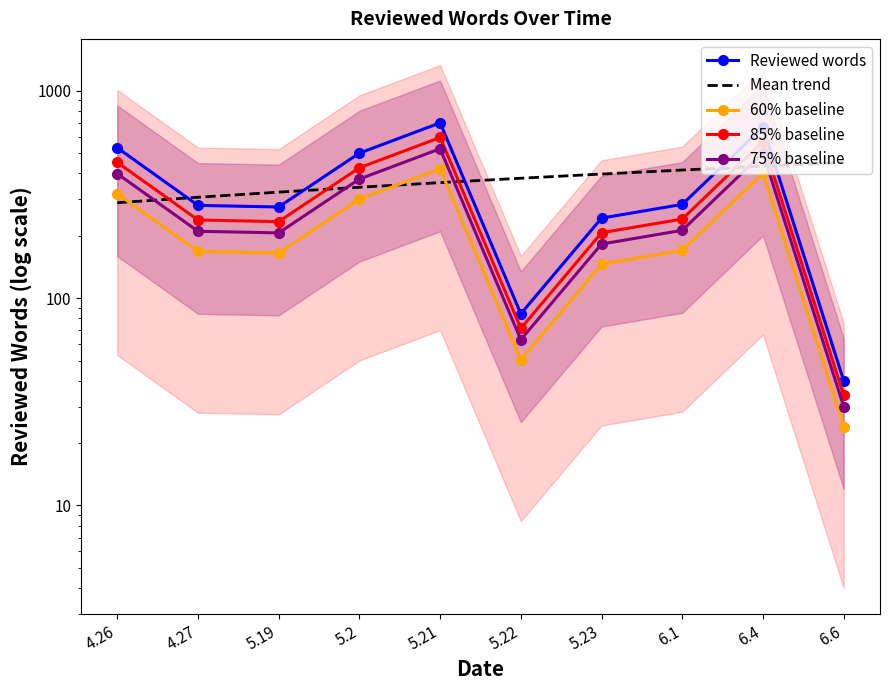

Which label corresponds to the smallest value in the chart?

6.6